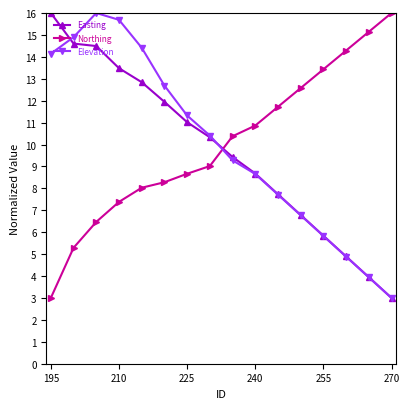

What is the value of the Easting point at the 12th from the left?

6.8